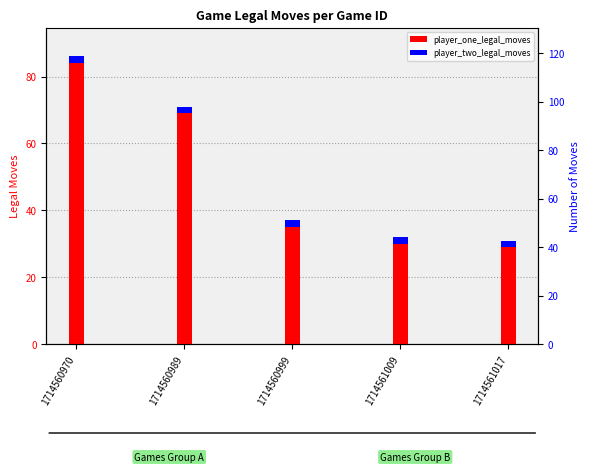

Reading left to right, extract all data points from this chart.

player_one_legal_moves: 86	71	37	32	31
player_two_legal_moves: 2	2	2	2	2